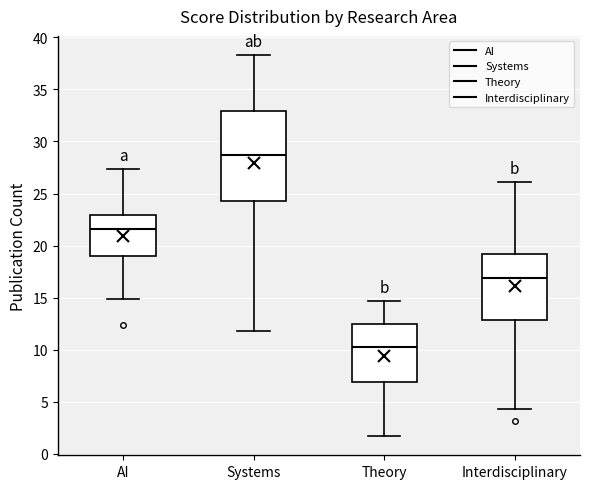

Which box is the tallest, from its lower edge to its upper edge?

Systems